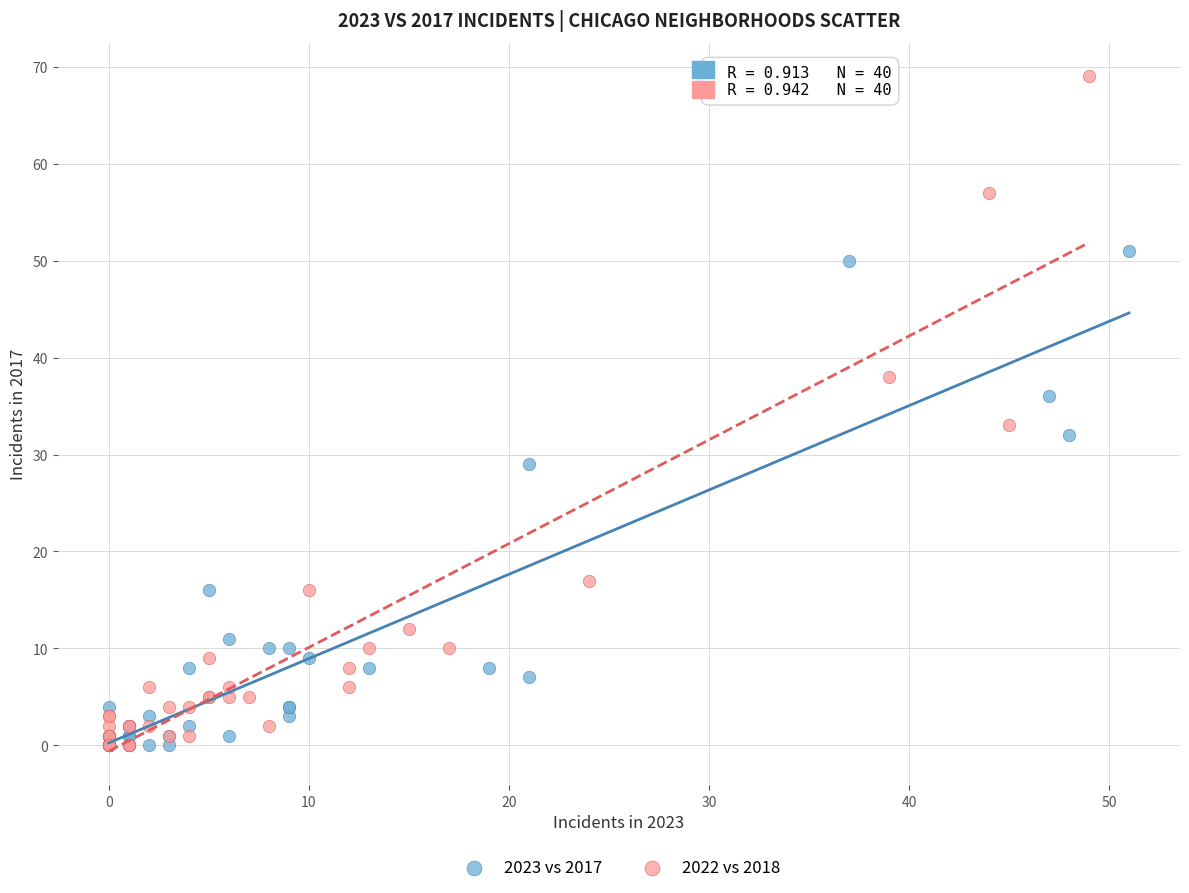

Which series has the widest spread of Y values?

2022 vs 2018